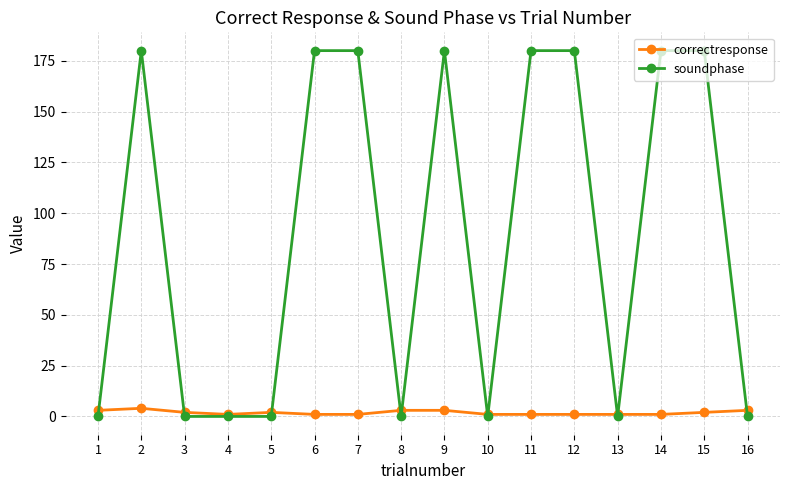

Count the soundphase values in the range 0 to 180.

16